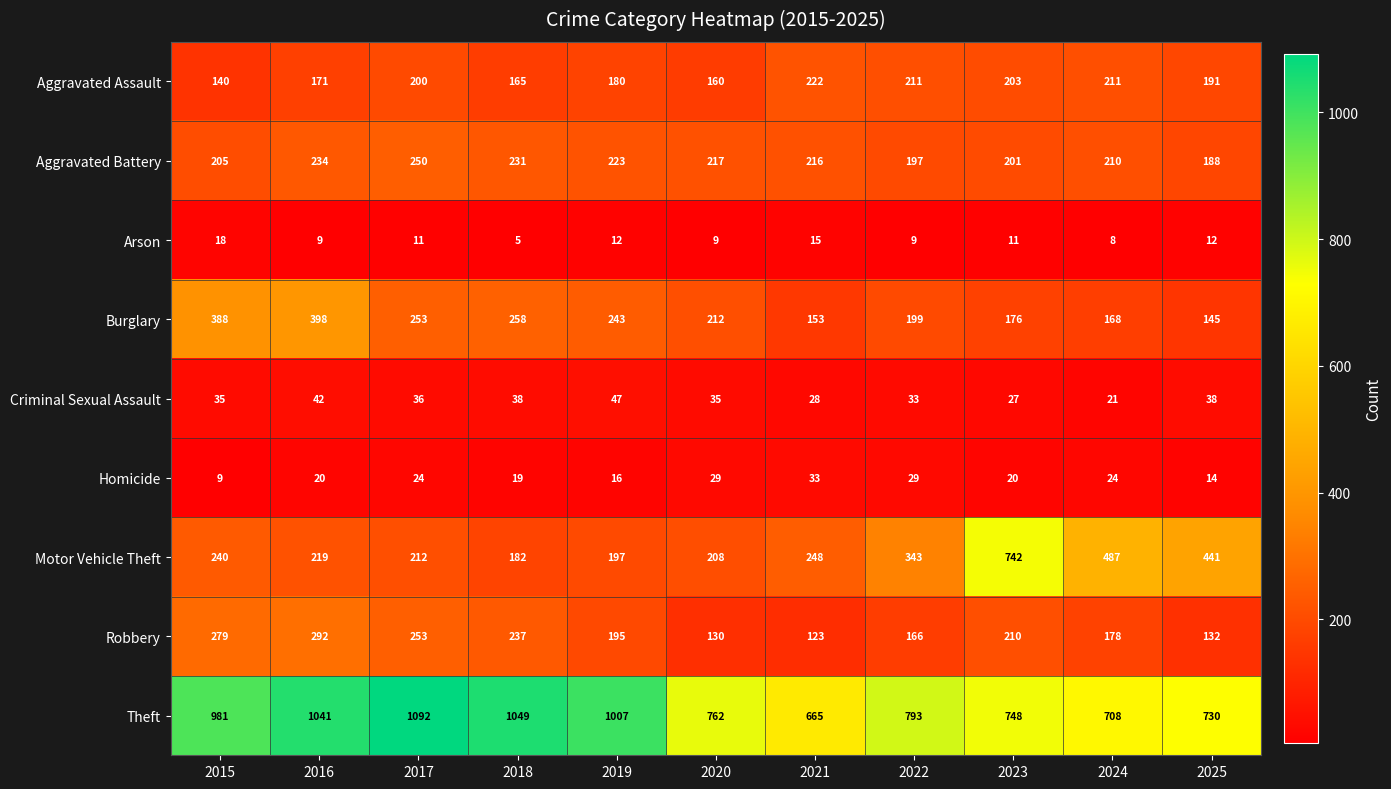

What is the total value across all series at 2020?

1762